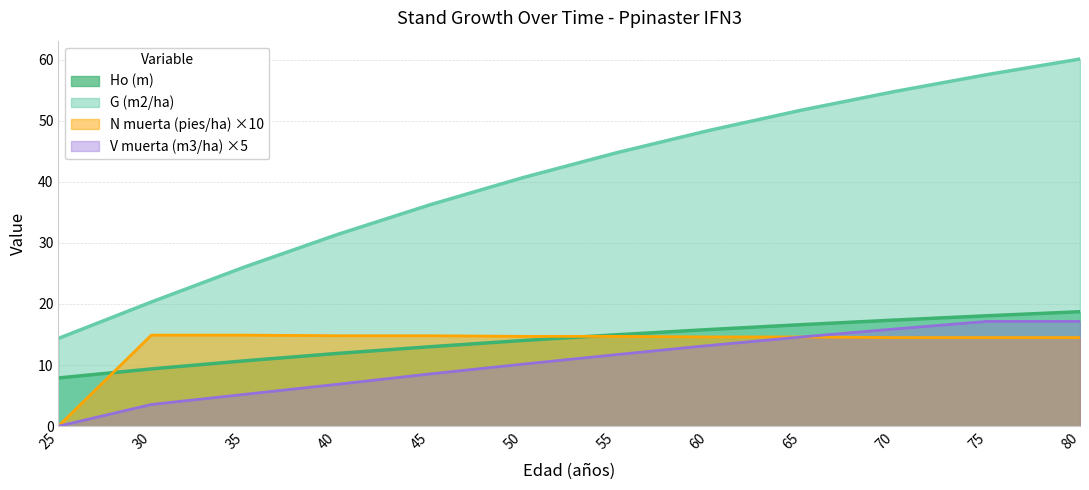

True or false: V muerta (m3/ha) and N muerta (pies/ha) intersect in this chart.

False